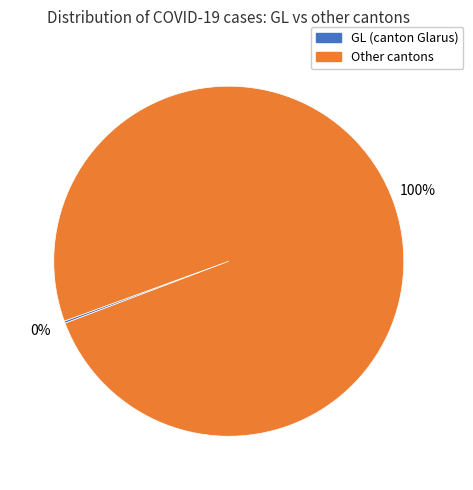

Is there any slice that represents more than half of the pie?

Yes